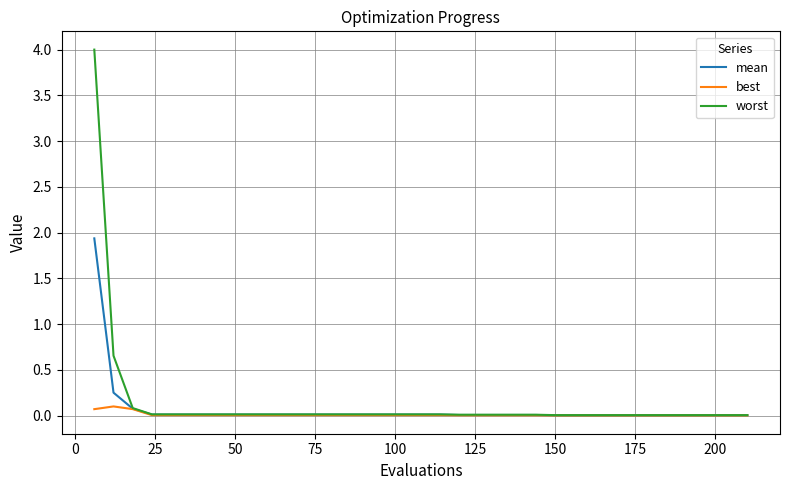

Rank the series by their maximum value, from highest to lowest.

worst, mean, best